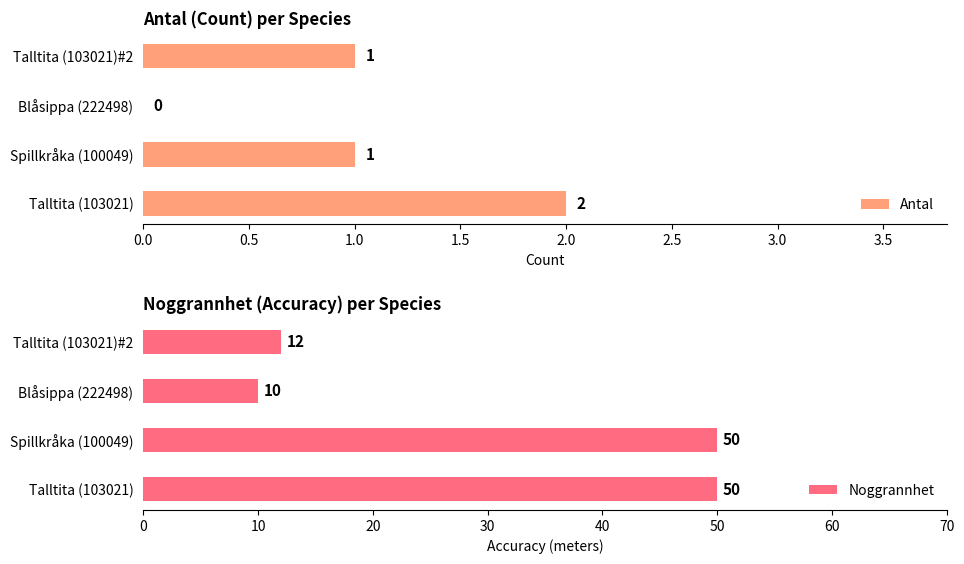

List the series in order of their overall mean, lowest first.

Antal, Noggrannhet